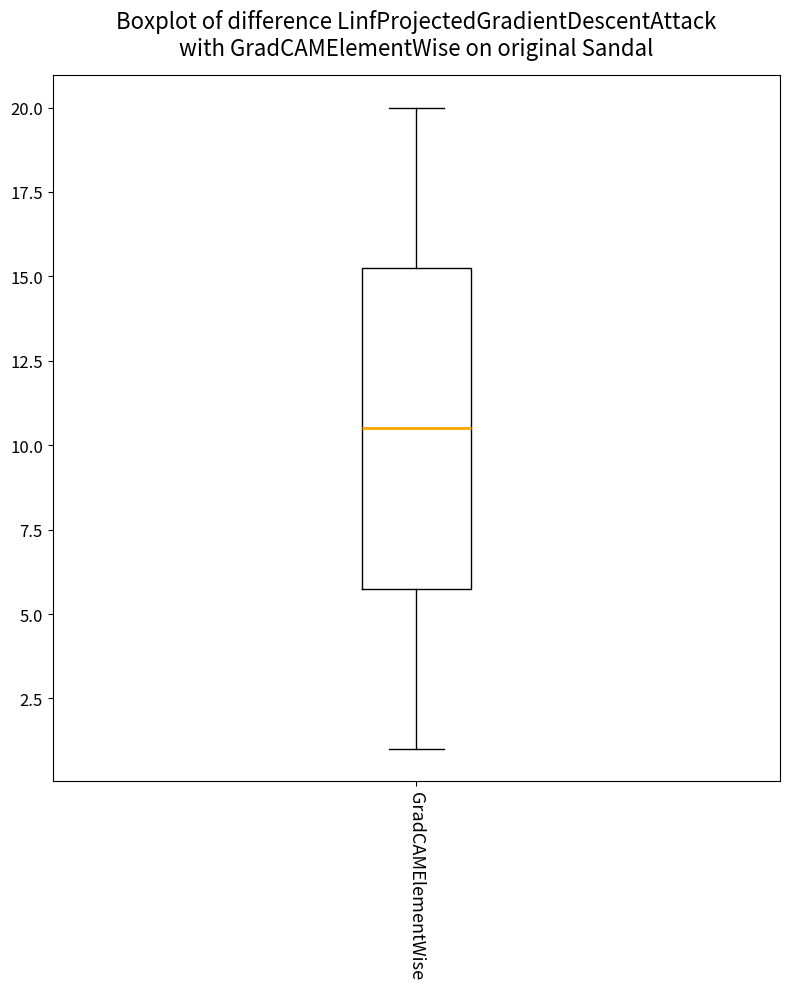

Read this box plot against the y-axis: the position of the median line, the range covered by the box, and the ends of both whiskers. The values are not printed on the chart, so give them approximately, as read against the axis.

median 10.5, box 6.0 to 15.5, whiskers 1.0 to 20.0